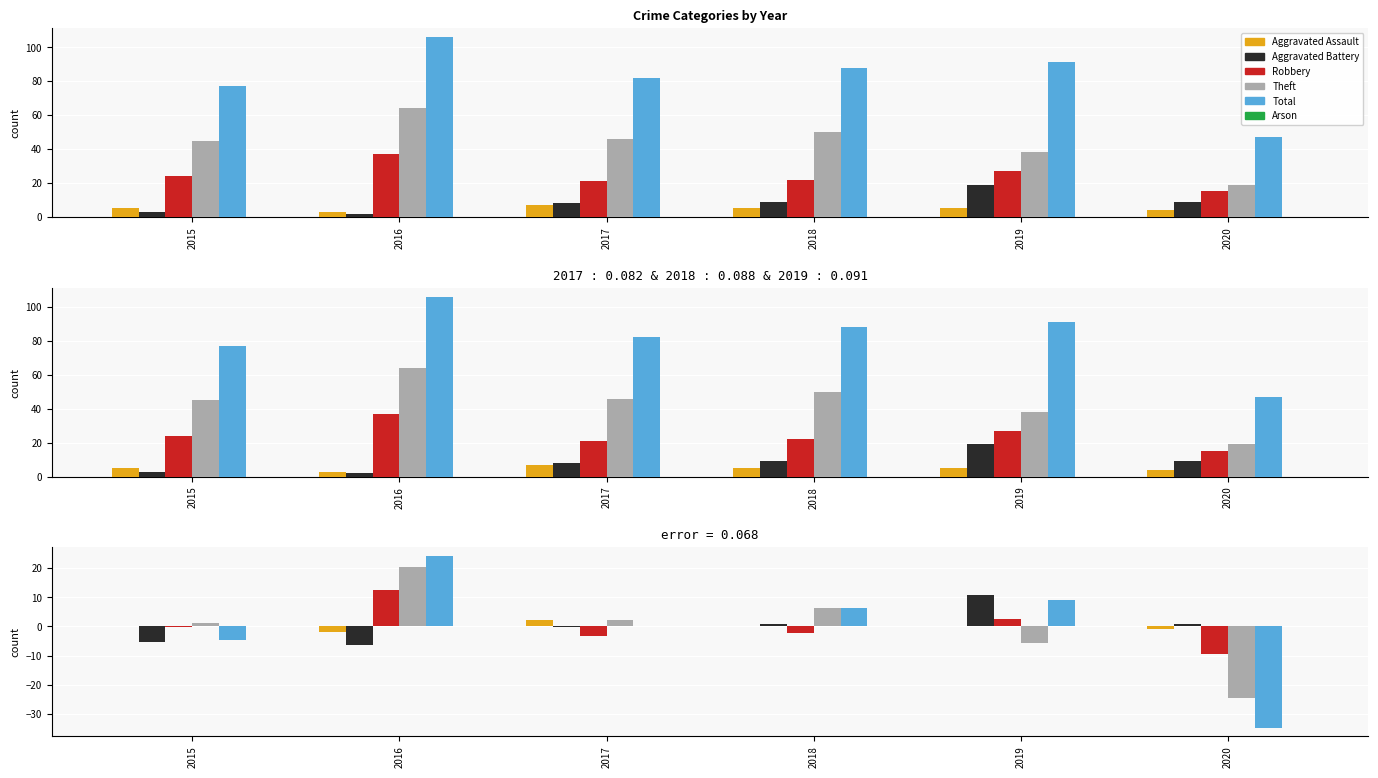

Reading right to left, extract all data points from this chart.

Aggravated Assault: 2020=-0.8	2019=0.2	2018=0.2	2017=2.2	2016=-1.8	2015=0.2
Aggravated Battery: 2020=0.7	2019=10.7	2018=0.7	2017=-0.3	2016=-6.3	2015=-5.3
Robbery: 2020=-9.3	2019=2.7	2018=-2.3	2017=-3.3	2016=12.7	2015=-0.3
Theft: 2020=-24.7	2019=-5.7	2018=6.3	2017=2.3	2016=20.3	2015=1.3
Total: 2020=-34.8	2019=9.2	2018=6.2	2017=0.2	2016=24.2	2015=-4.8
Arson: 2020=0.0	2019=0.0	2018=0.0	2017=0.0	2016=0.0	2015=0.0